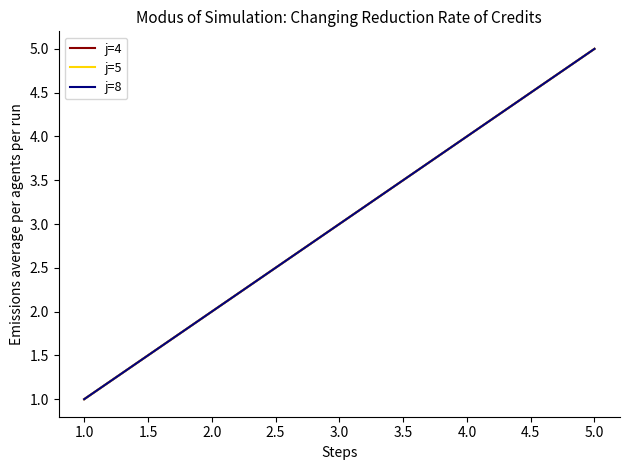

Does the chart have visible grid lines?

No